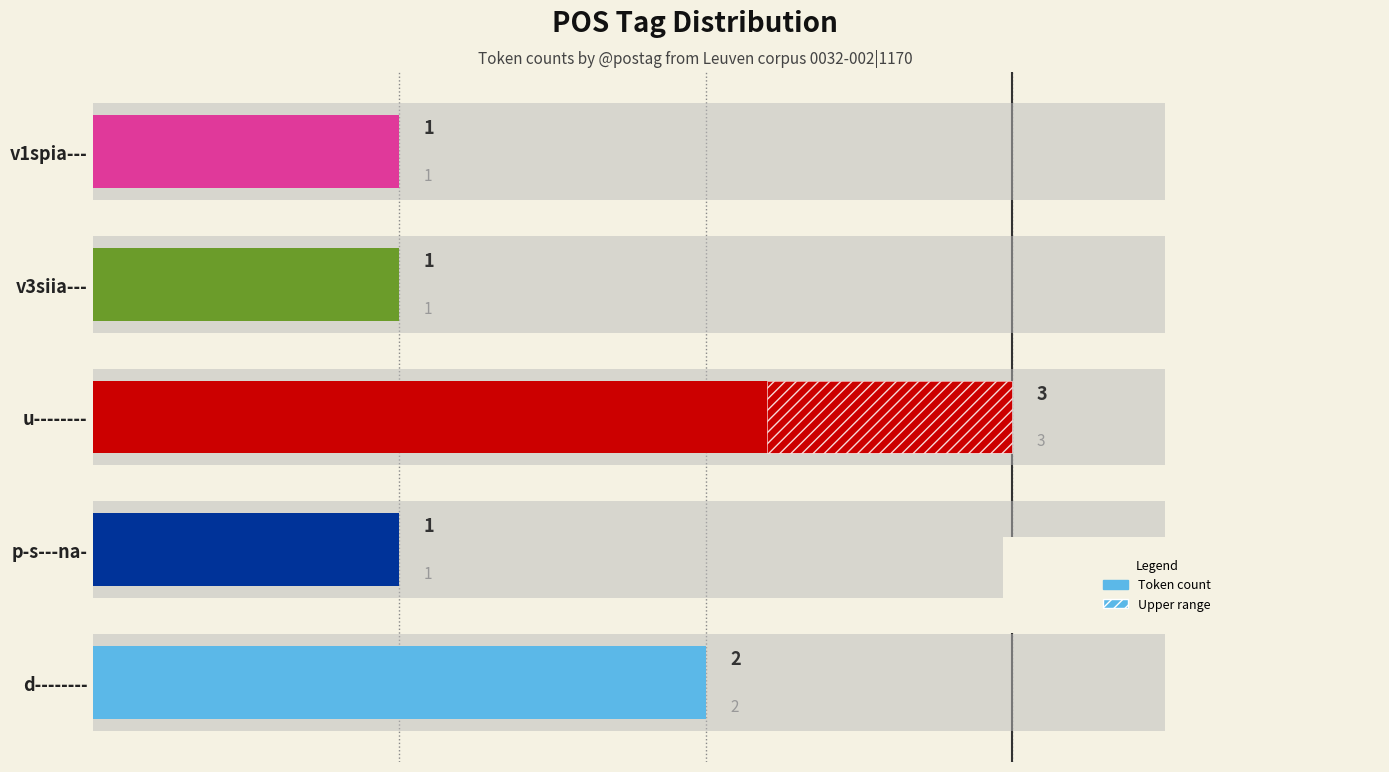

The chart shows a value of 5 at u--------. True or false?

False